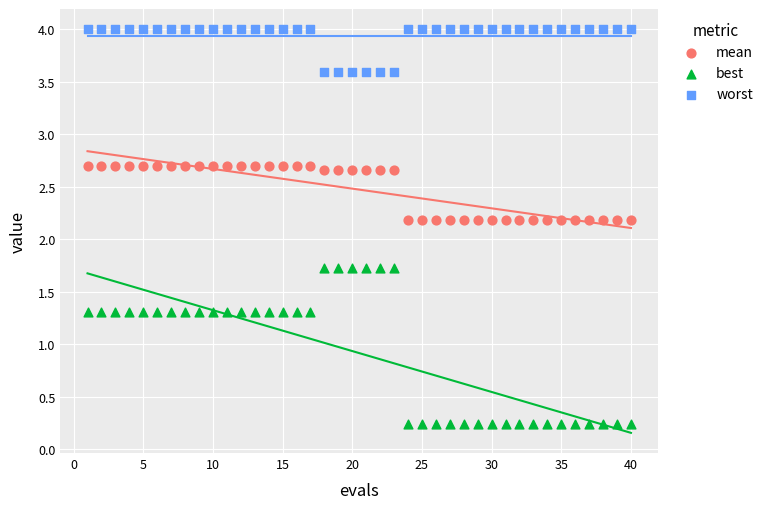

What is the X range (max minus min) for the scatter plot?

39.0